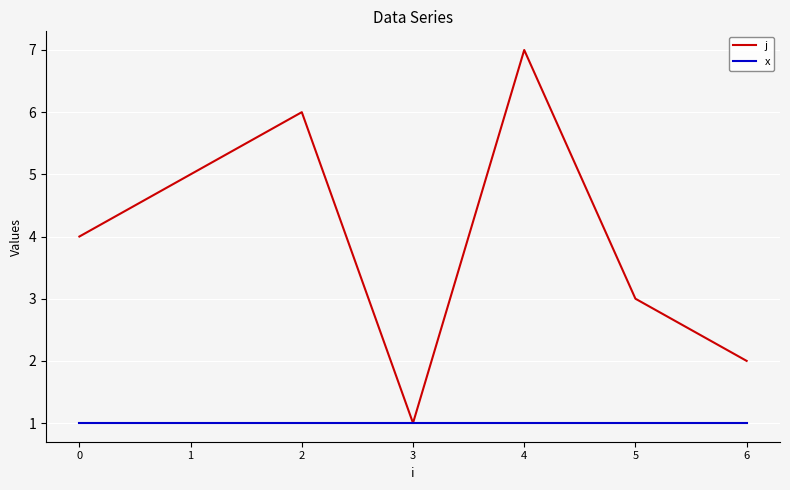

What is the maximum value shown in the chart?

7